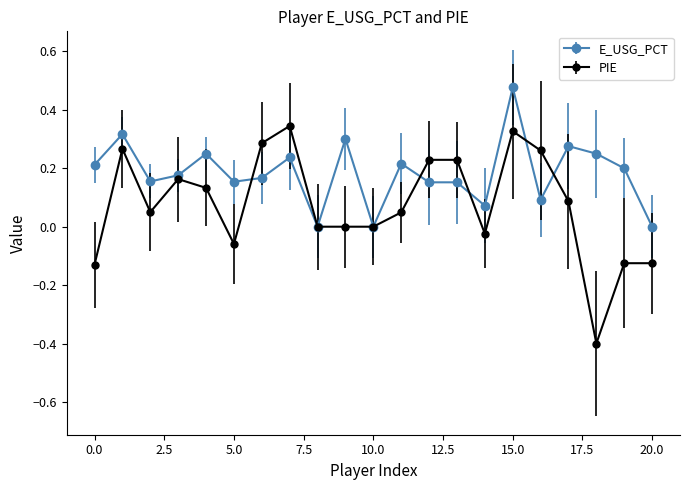

What is the difference between the maximum and minimum values in the PIE series?

0.7